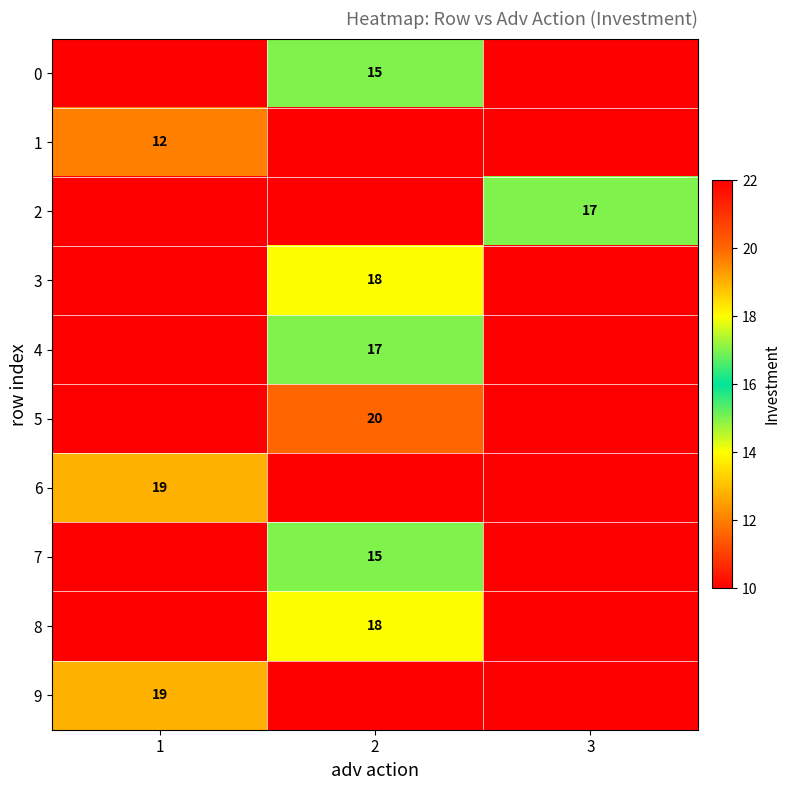

True or false: 5 has a value of 20 at 2.

True